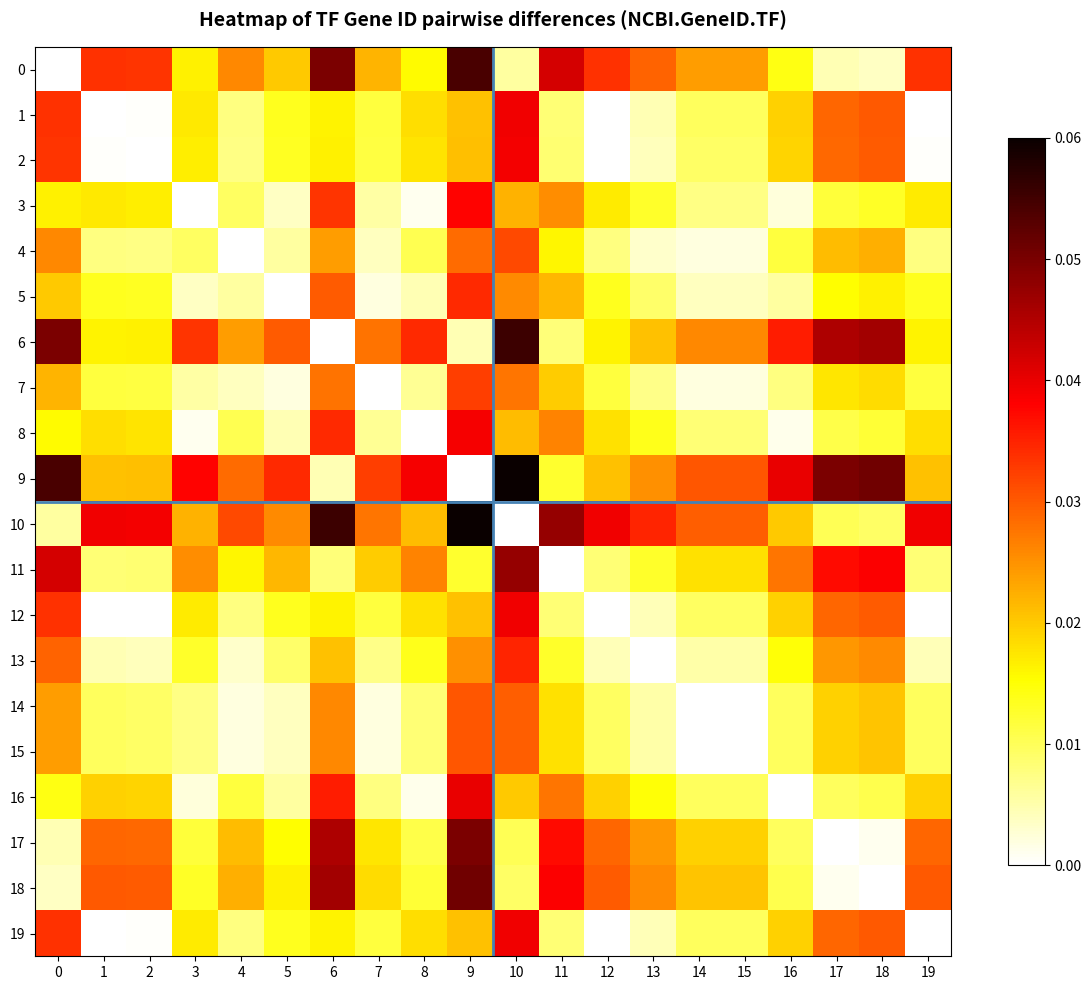

Rank the series at 8 from highest to lowest value.

9, 6, 11, 10, 1, 19, 12, 2, 0, 13, 18, 17, 4, 15, 14, 7, 5, 16, 3, 8